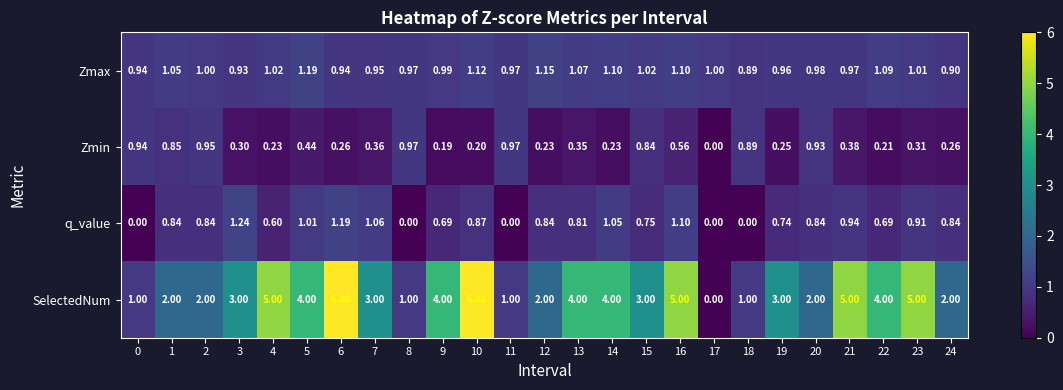

What is the total value across all series at 19?

5.0